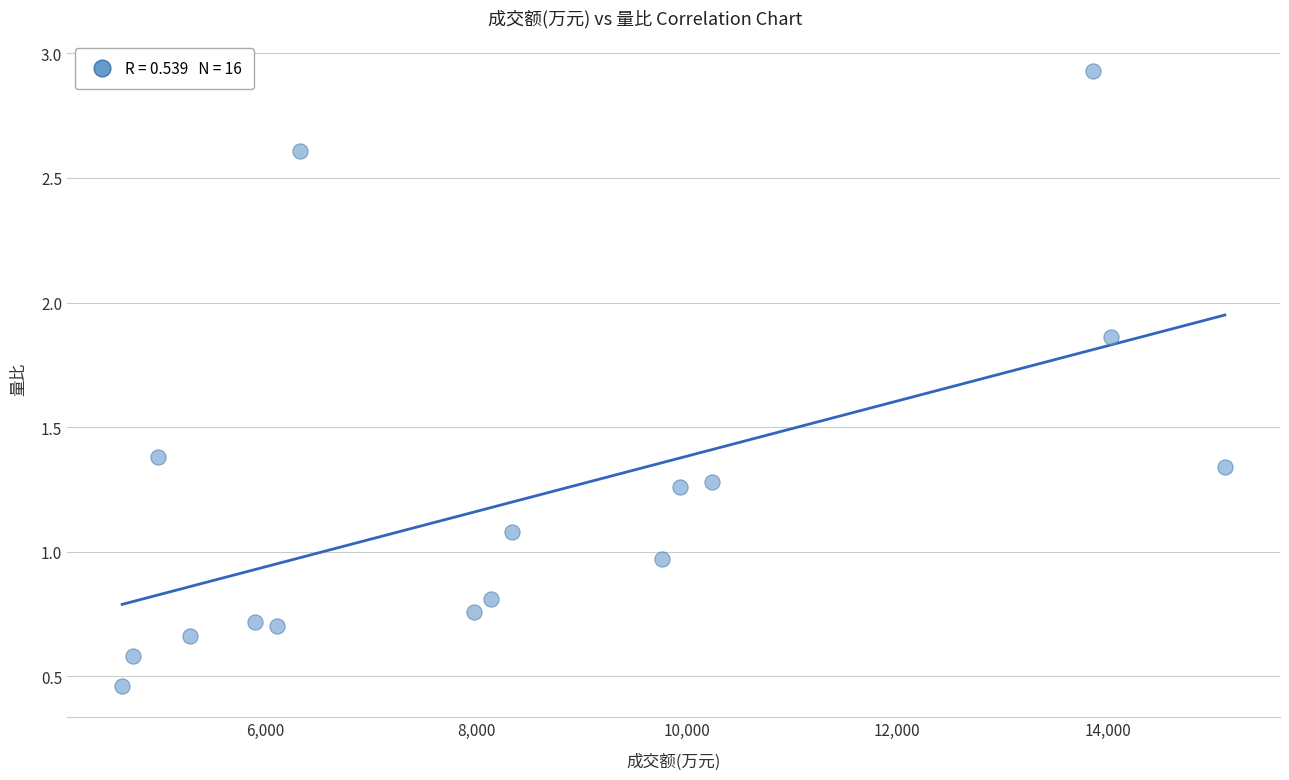

What is the range of X values (max minus min)?

10475.0